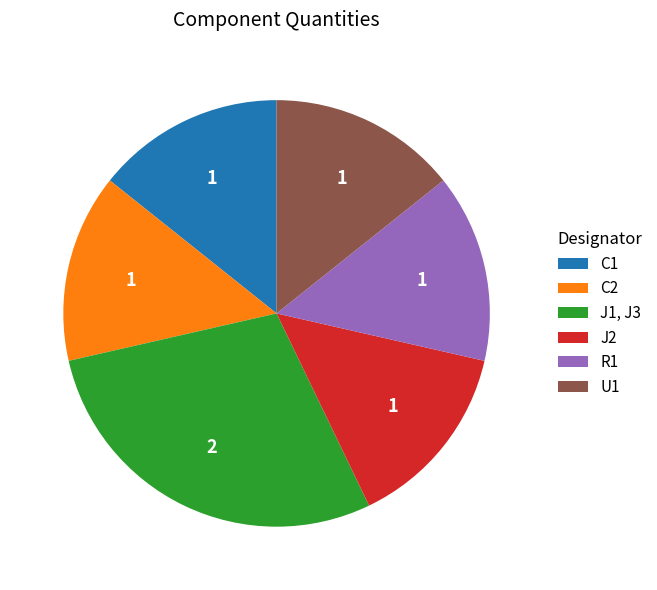

Is it true that J1, J3 is 17% of the pie?

False